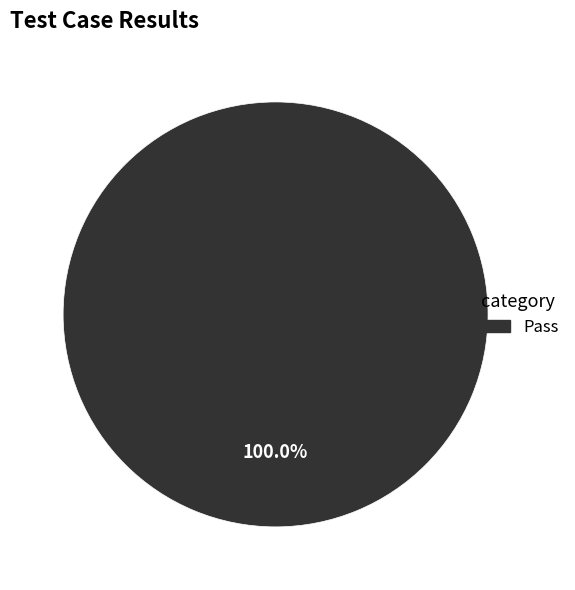

Does any single category account for the majority?

Yes